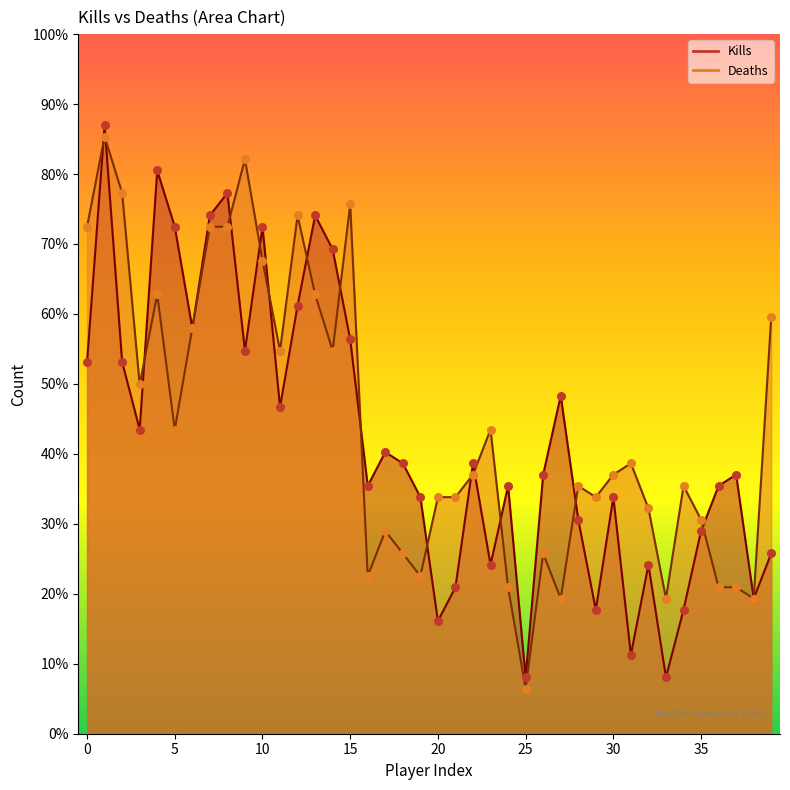

Which series reaches the maximum Y coordinate?

Kills